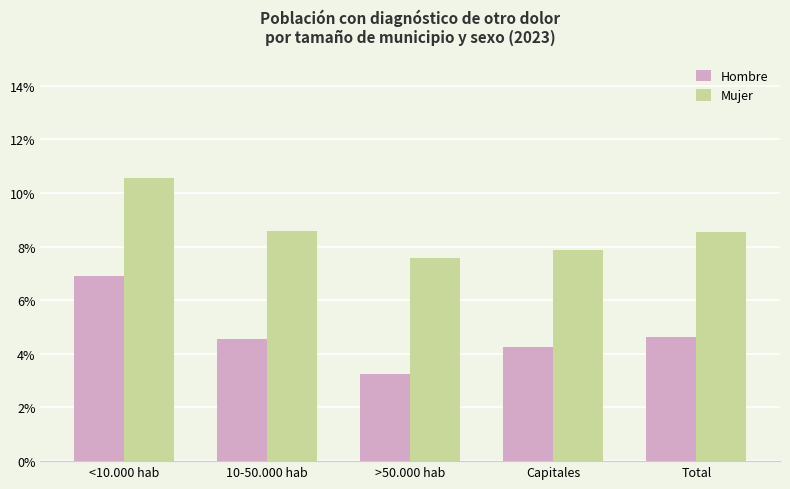

Reading left to right, list all the values displayed in this chart.

Hombre: <10.000 hab=0.1	10-50.000 hab=0.0	>50.000 hab=0.0	Capitales=0.0	Total=0.0
Mujer: <10.000 hab=0.1	10-50.000 hab=0.1	>50.000 hab=0.1	Capitales=0.1	Total=0.1